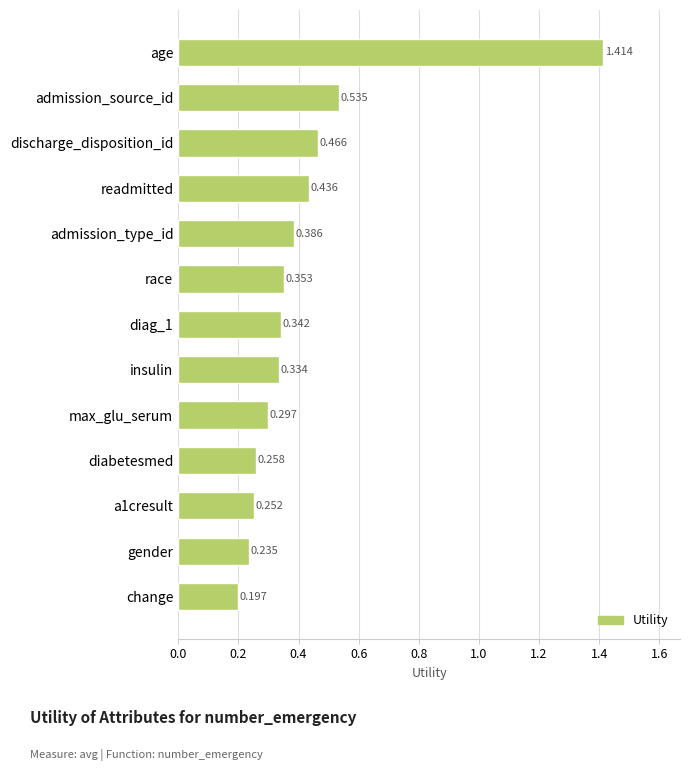

Which has a higher value, insulin or gender?

insulin